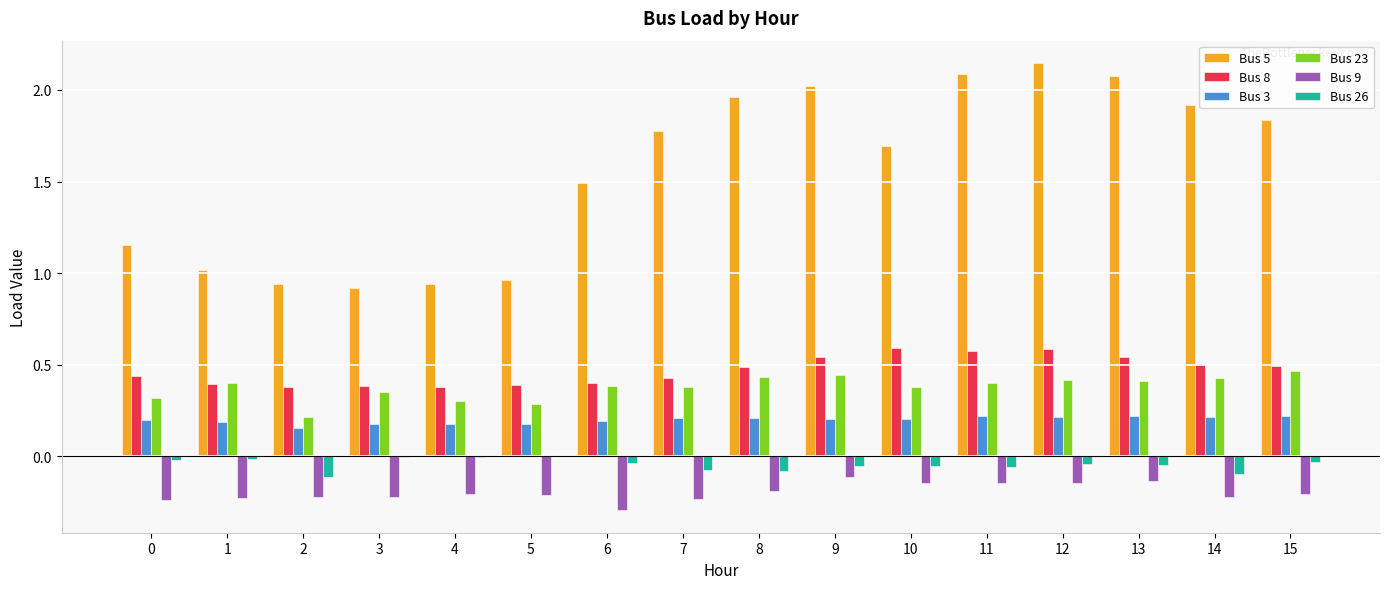

The value of Bus 5 at 9 is 2.0. True or false?

True